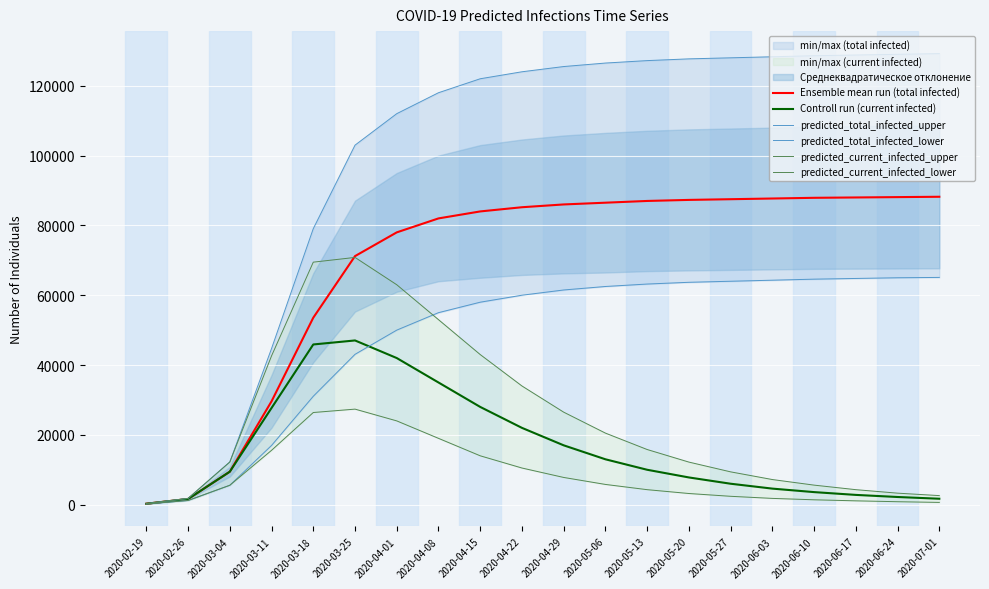

What is the difference between the maximum and minimum values in the predicted_current_infected_lower series?

27171